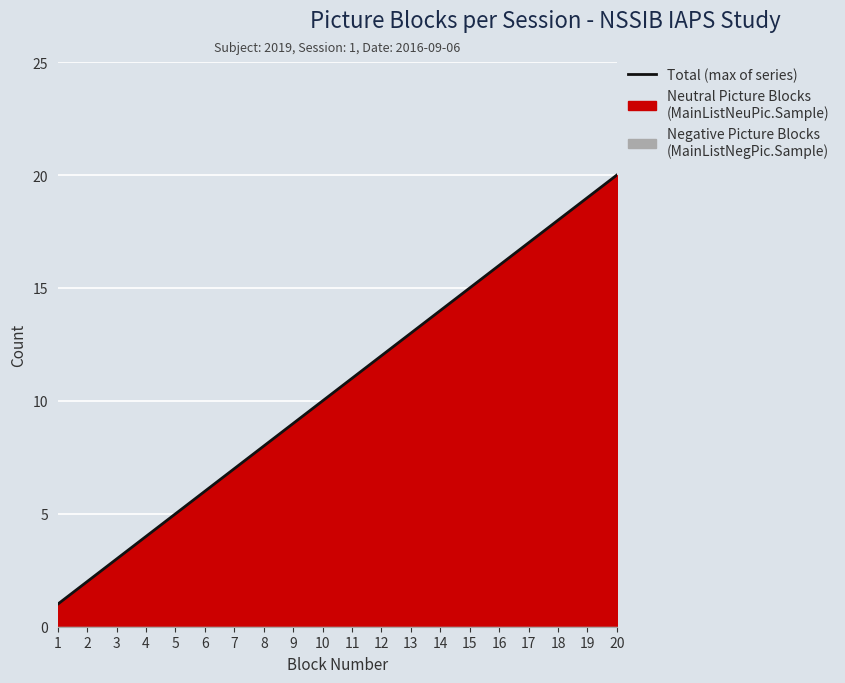

Rank the categories by value from lowest to highest.

1, 2, 3, 4, 5, 6, 7, 8, 9, 10, 11, 12, 13, 14, 15, 16, 17, 18, 19, 20